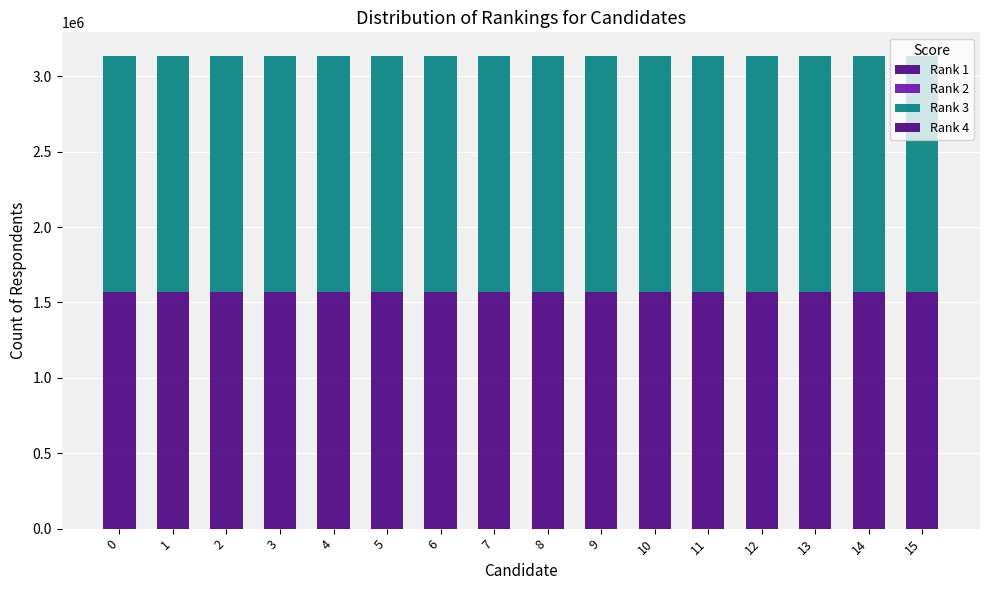

What is the difference between the Rank 2 values at 10 and 11?

36.1